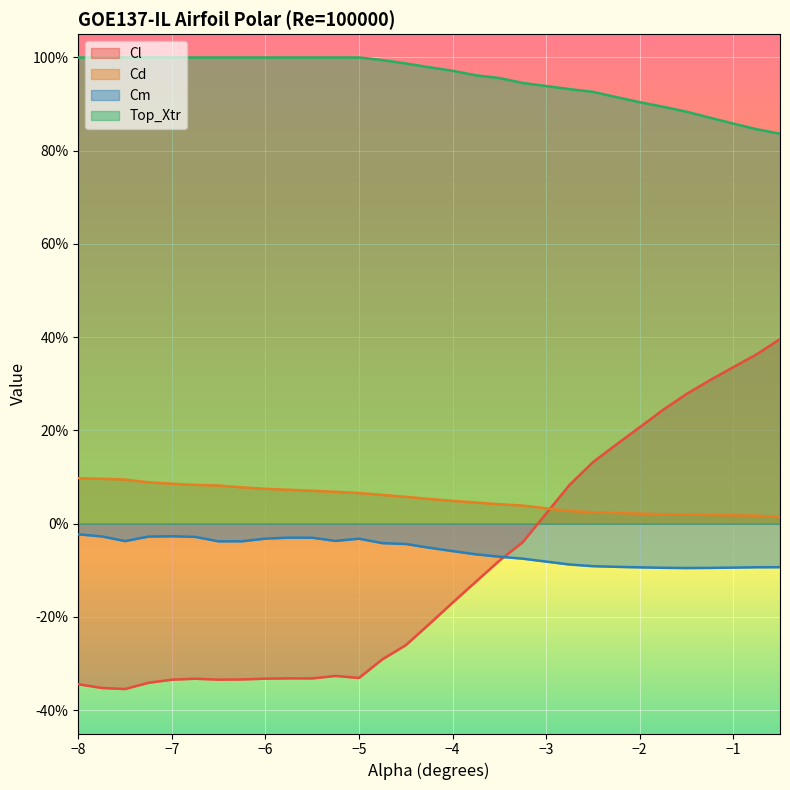

Does the chart display data point markers on the line(s)?

No